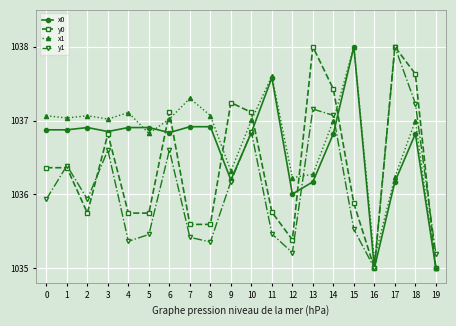

What is the difference between the highest and lowest values at 4?

1.7